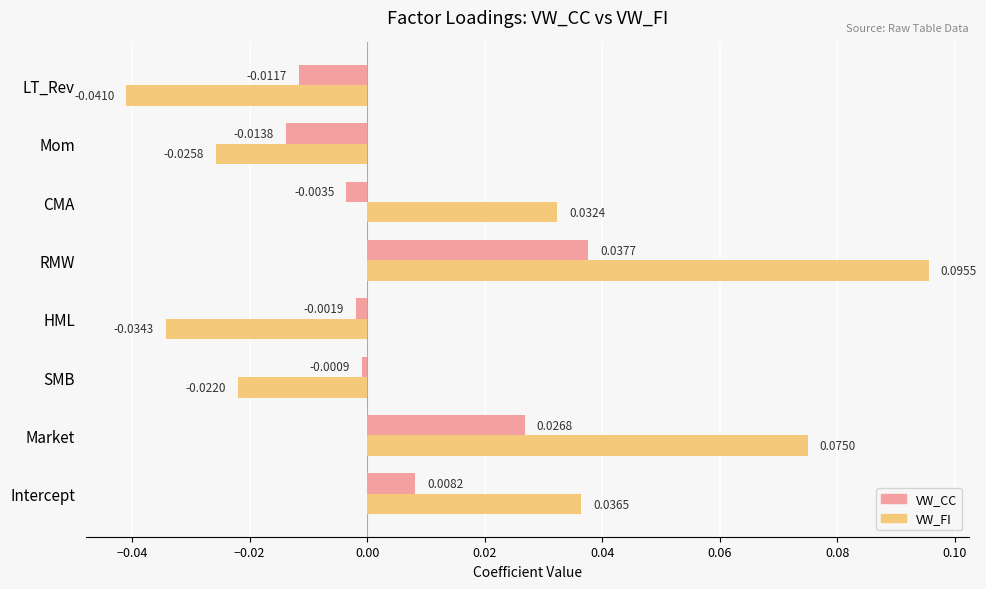

Which series has the largest range (max minus min)?

VW_FI